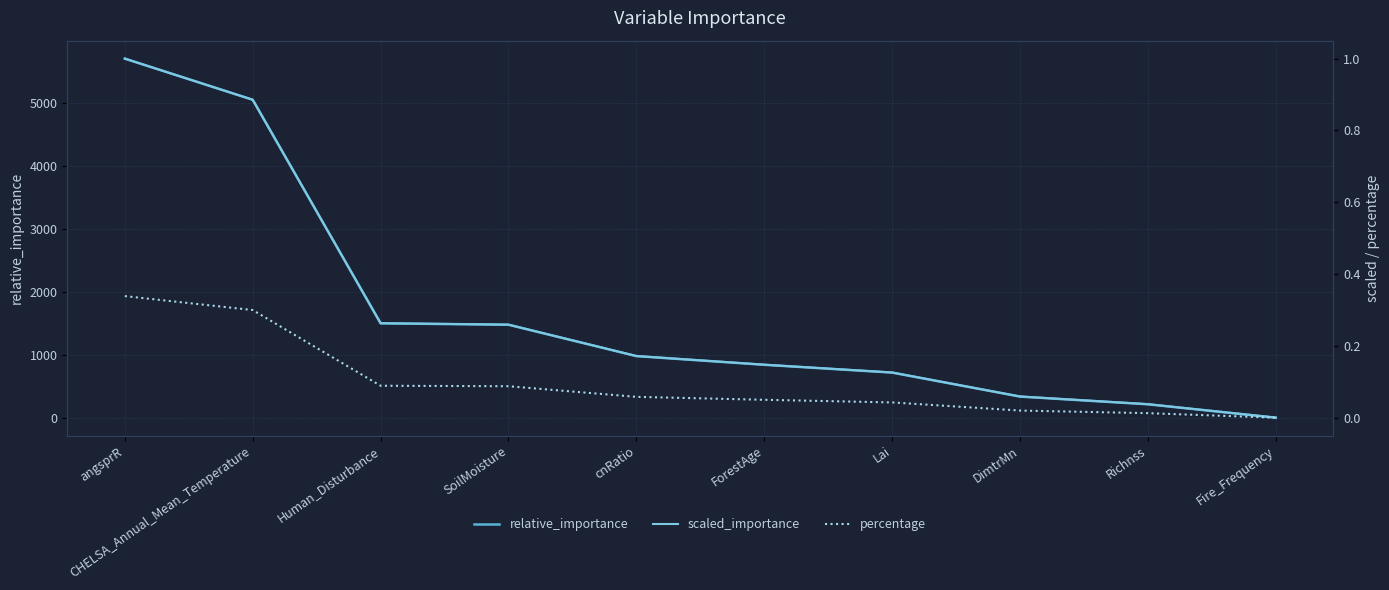

Is it true that relative_importance equals 3.3 at Fire_Frequency?

True